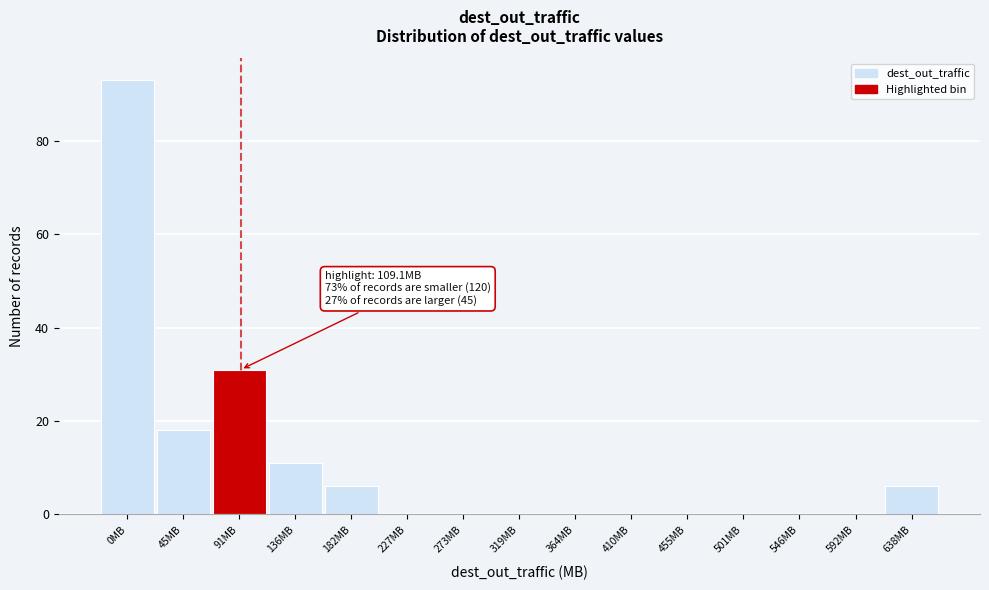

Reading left to right, list all the values displayed in this chart.

0MB=93	45MB=18	91MB=31	136MB=11	182MB=6	227MB=0	273MB=0	319MB=0	364MB=0	410MB=0	455MB=0	501MB=0	546MB=0	592MB=0	638MB=6